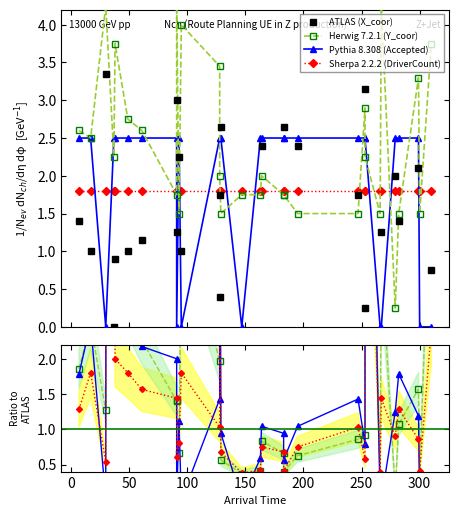

What is the value of the ATLAS (X_coor) point at the 14th from the left?

2.6